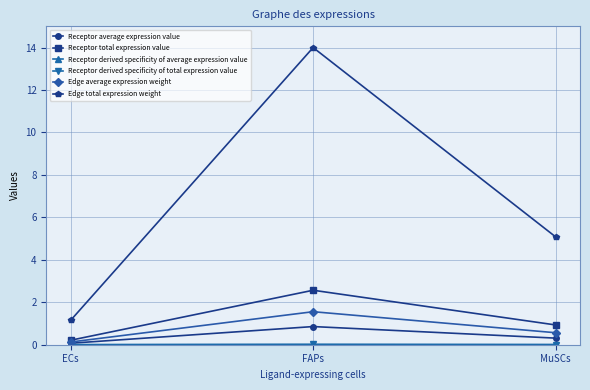

What is the average value of the Edge total expression weight series?

6.7